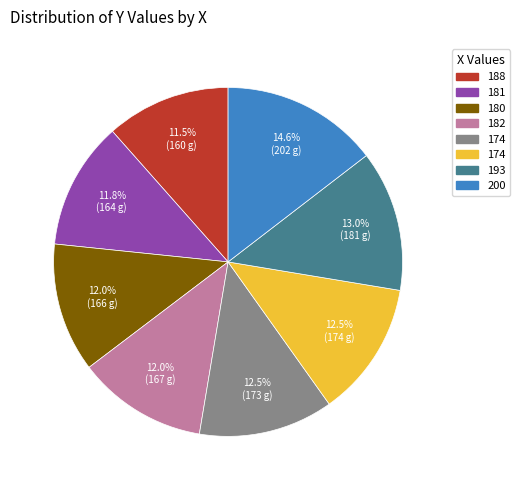

Is there a majority slice in this chart?

No